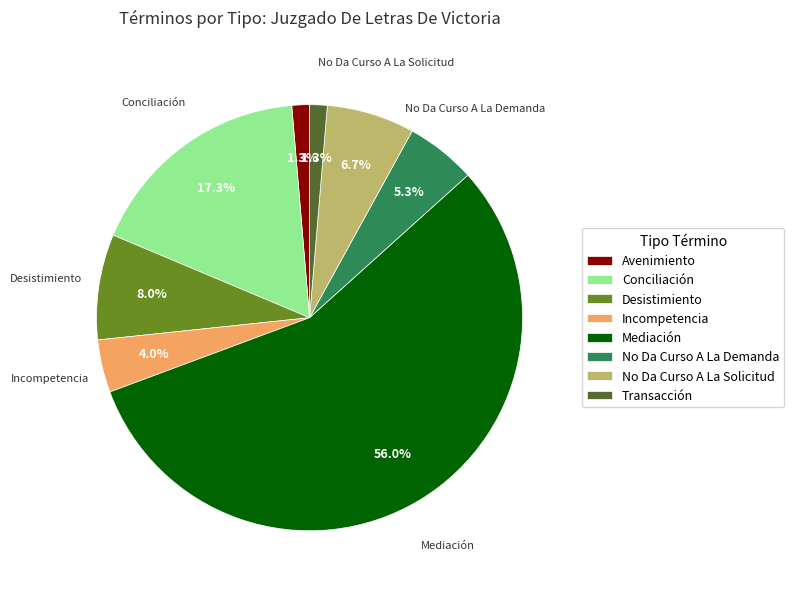

The Conciliación slice represents 17% of the pie. True or false?

True